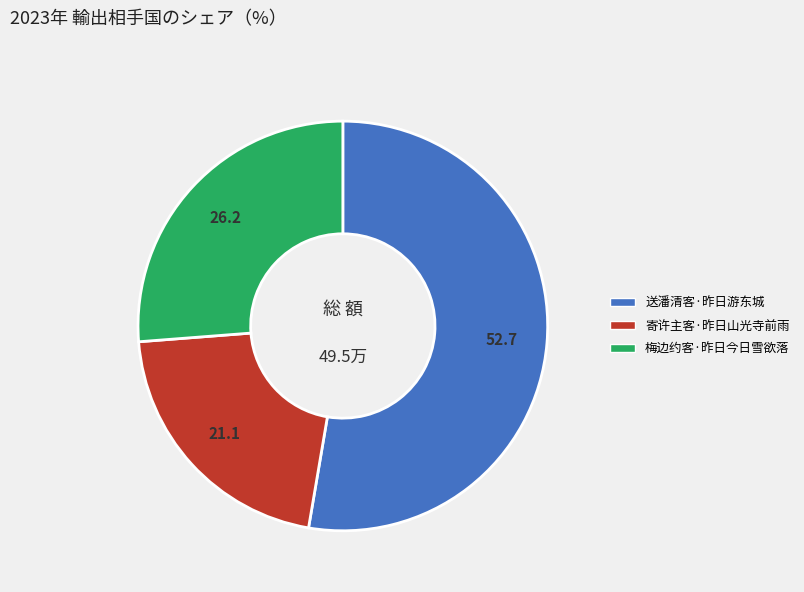

How many segments does this pie chart have?

3